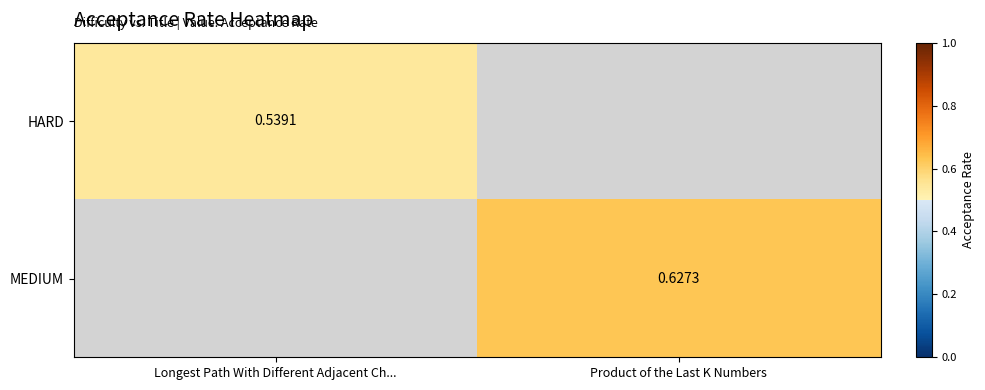

True or false: MEDIUM has a value of 0.6 at Product of the Last K Numbers.

True